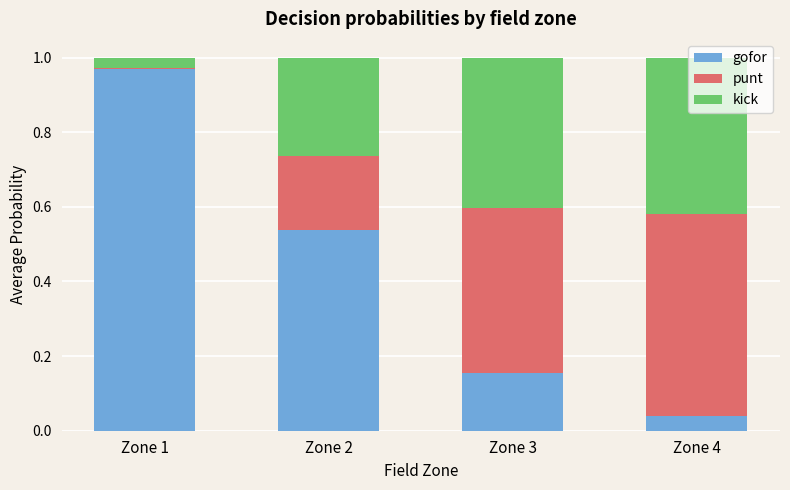

At which label does gofor reach its peak?

Zone 1